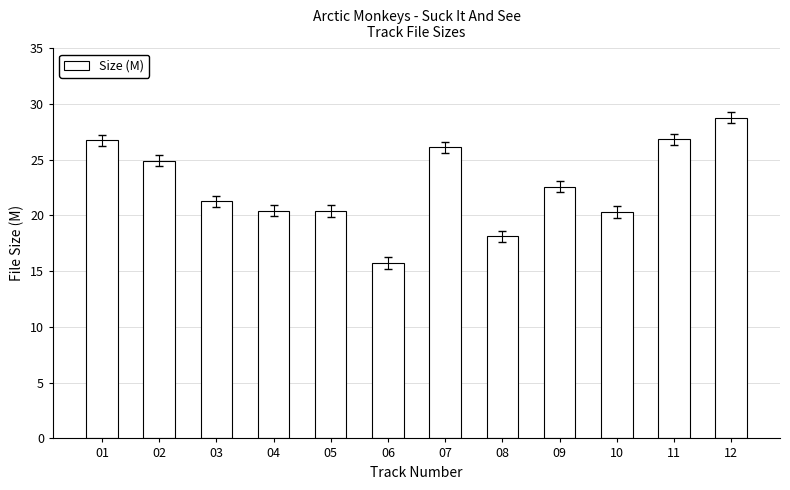

How many bars are there in total?

12